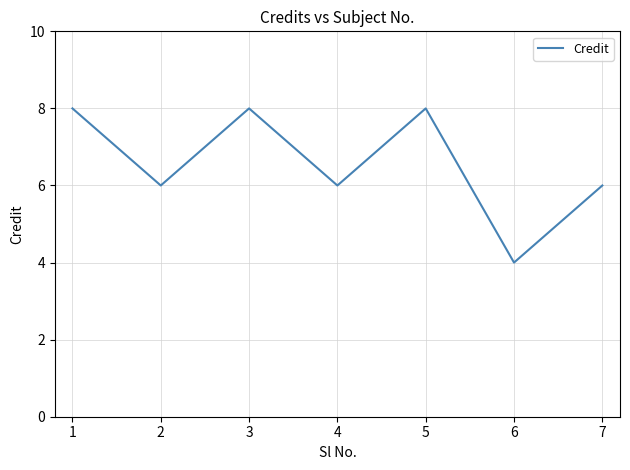

Read the value at 7.

6